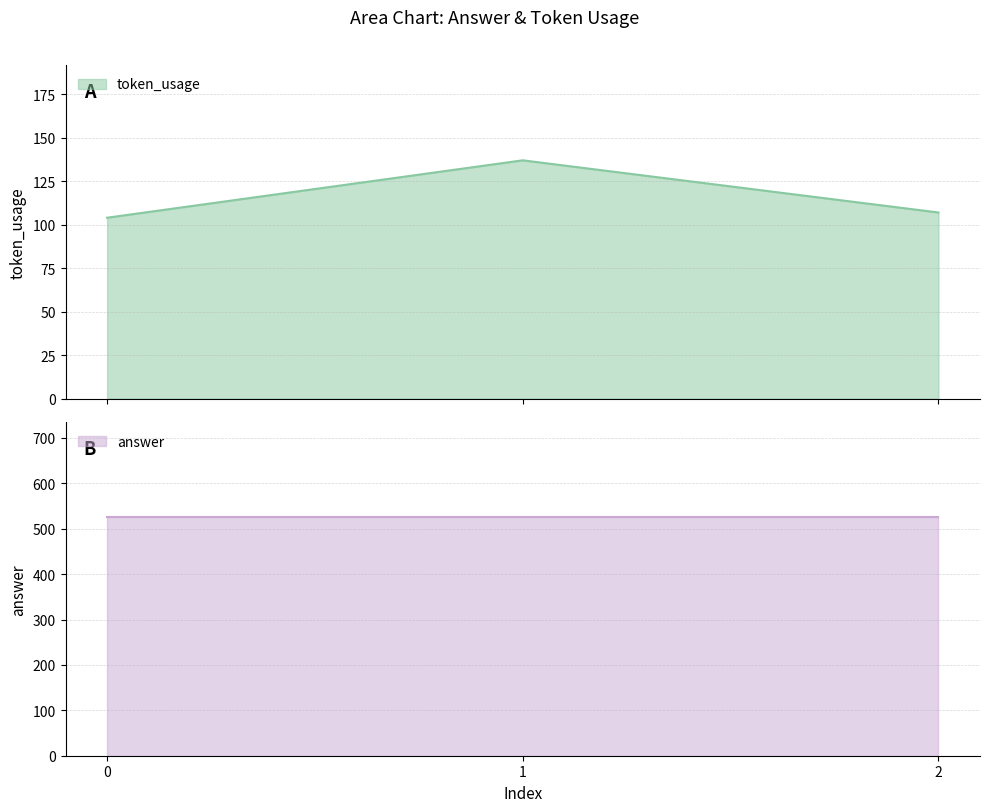

Which has a higher value, 2 or 0?

2